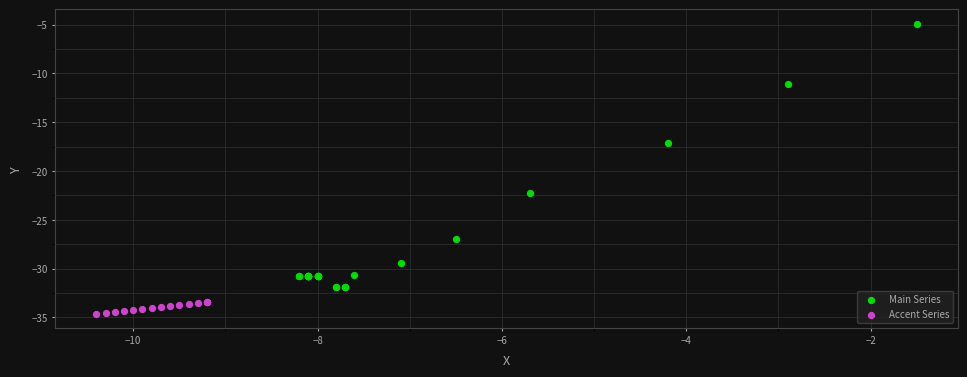

Which series reaches the maximum Y coordinate?

Main Series